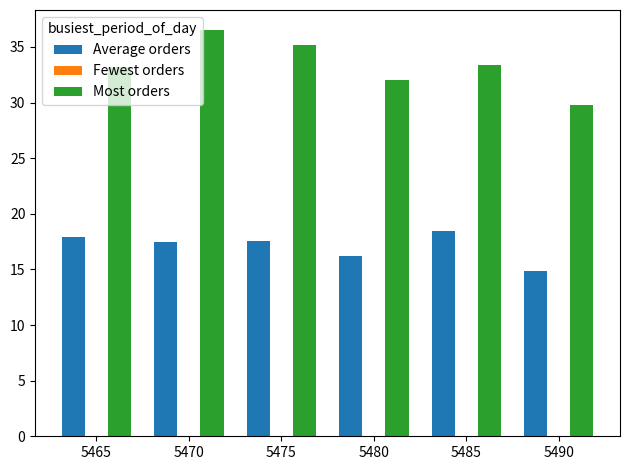

True or false: Most orders has a value of 33.2 at 5465.

True